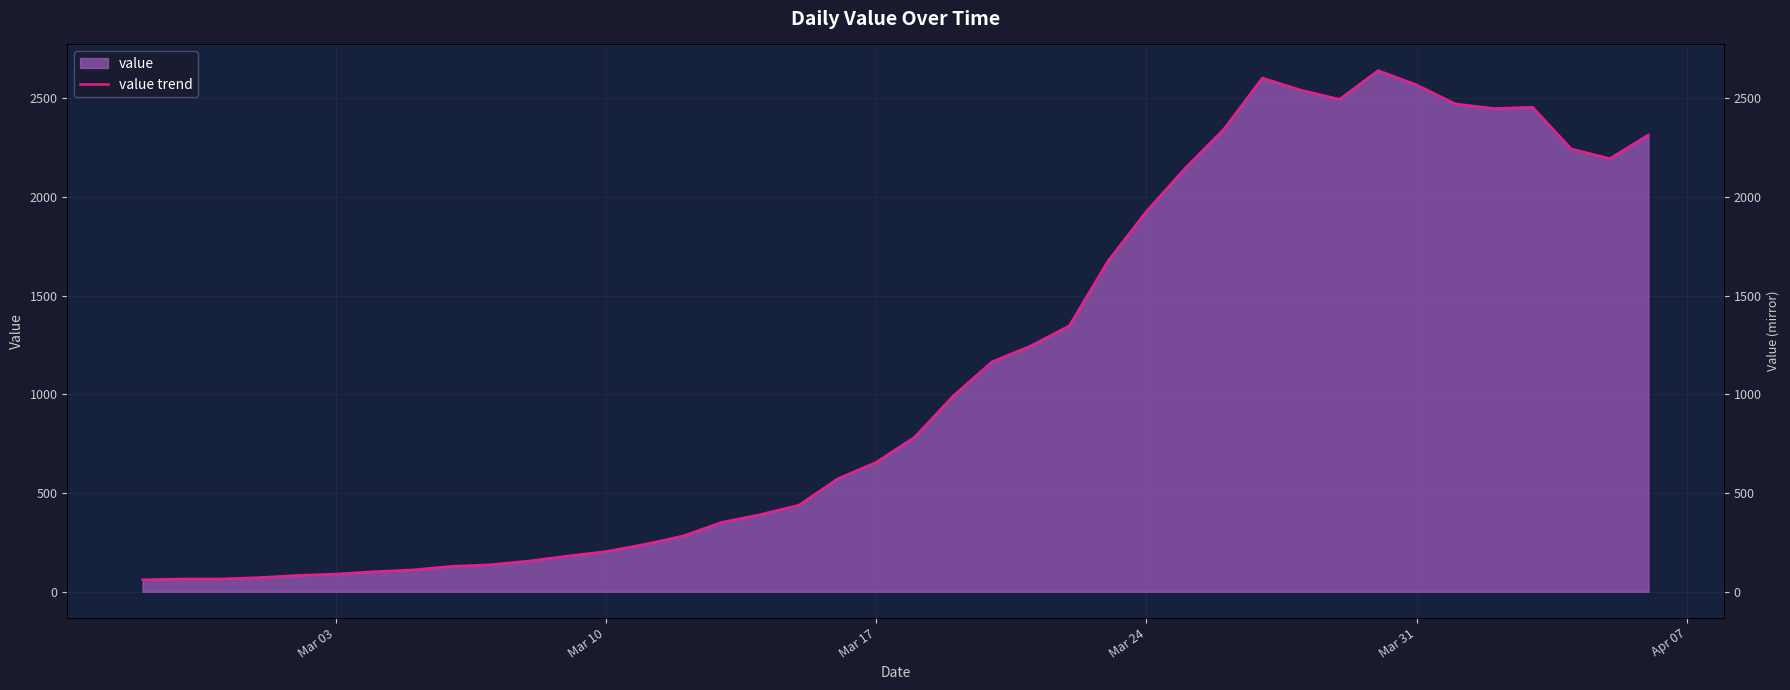

Does the chart display data point markers on the line(s)?

No